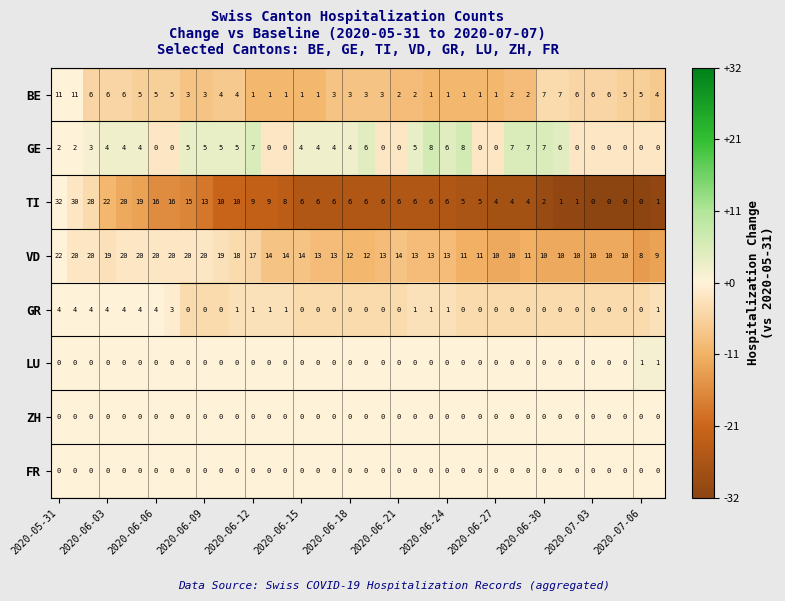

At how many categories does at least one series exceed 23?

3